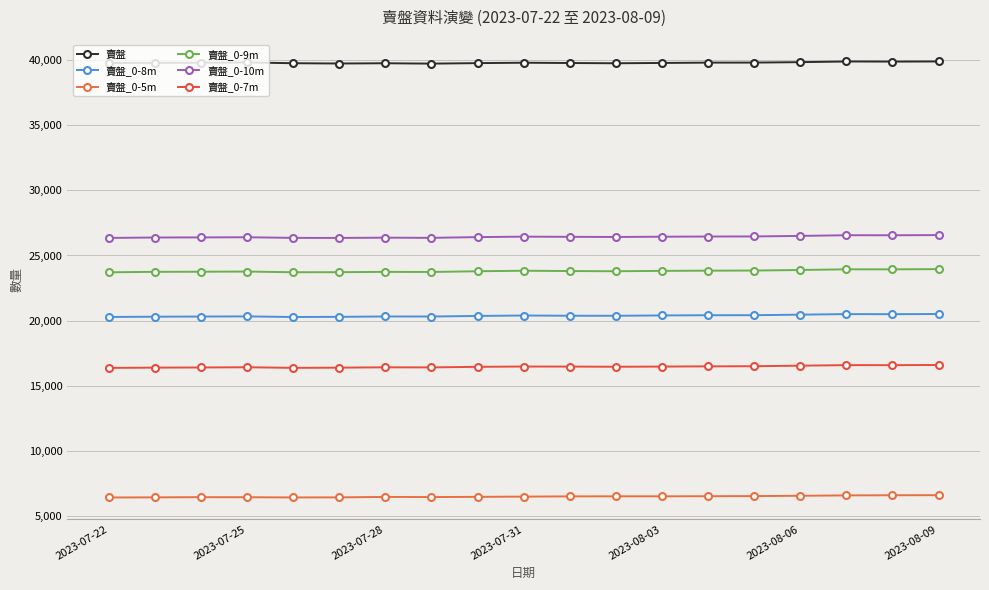

How many lines are shown in the chart?

6